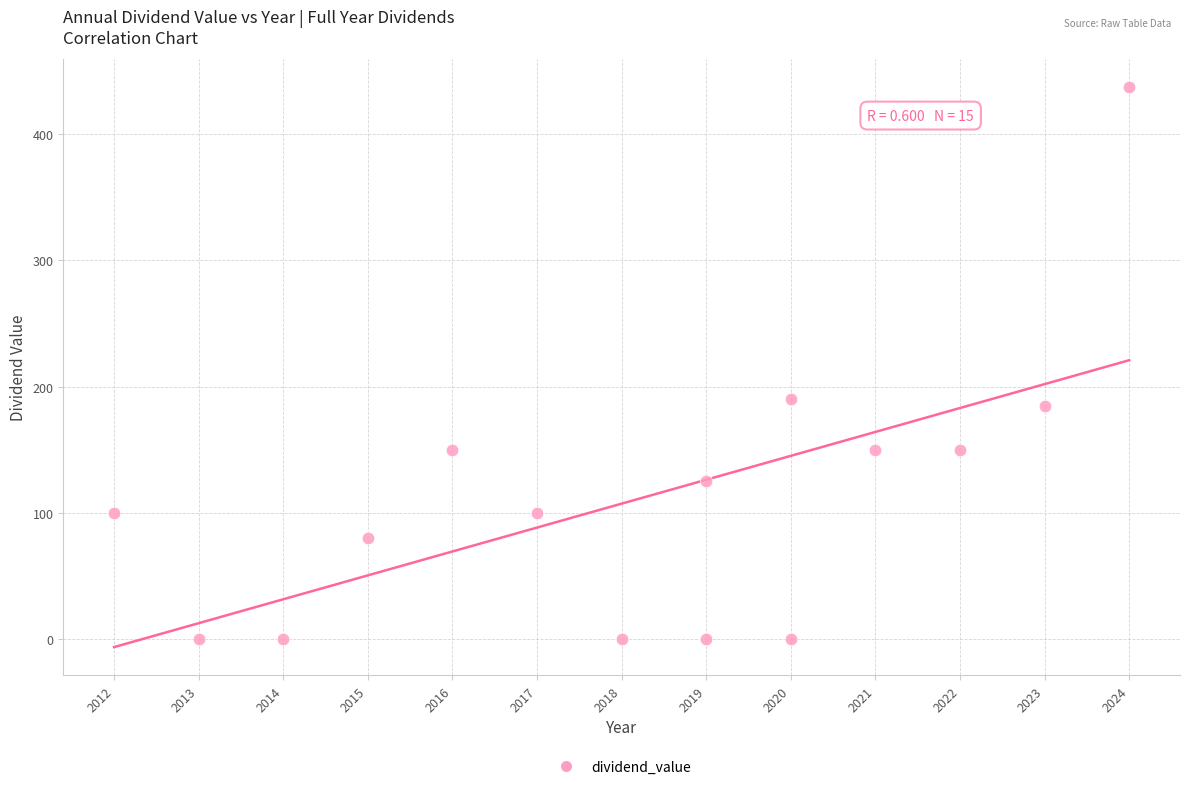

What Y value in the scatter plot is closest to 218?

190